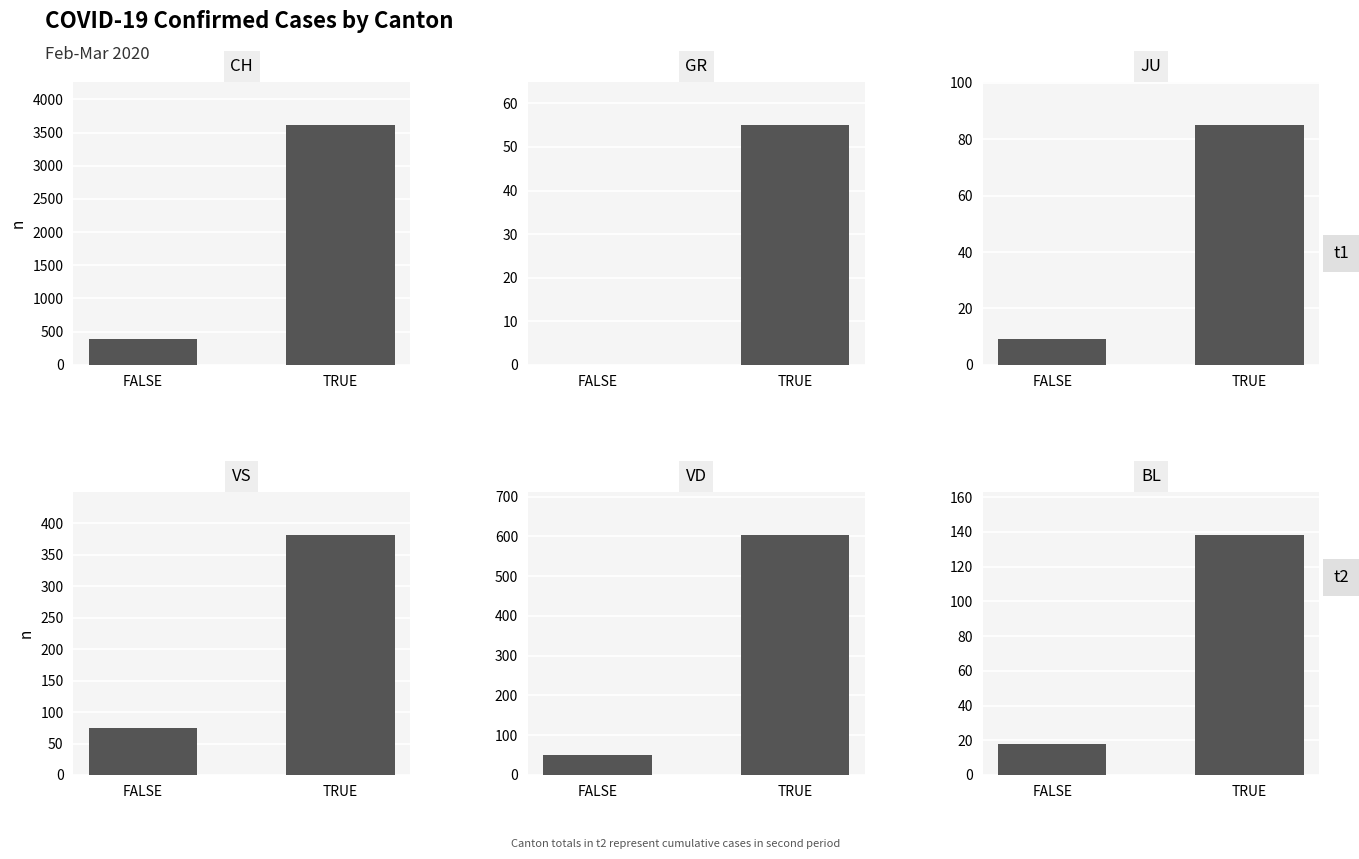

Which series has the largest total across all categories?

CH